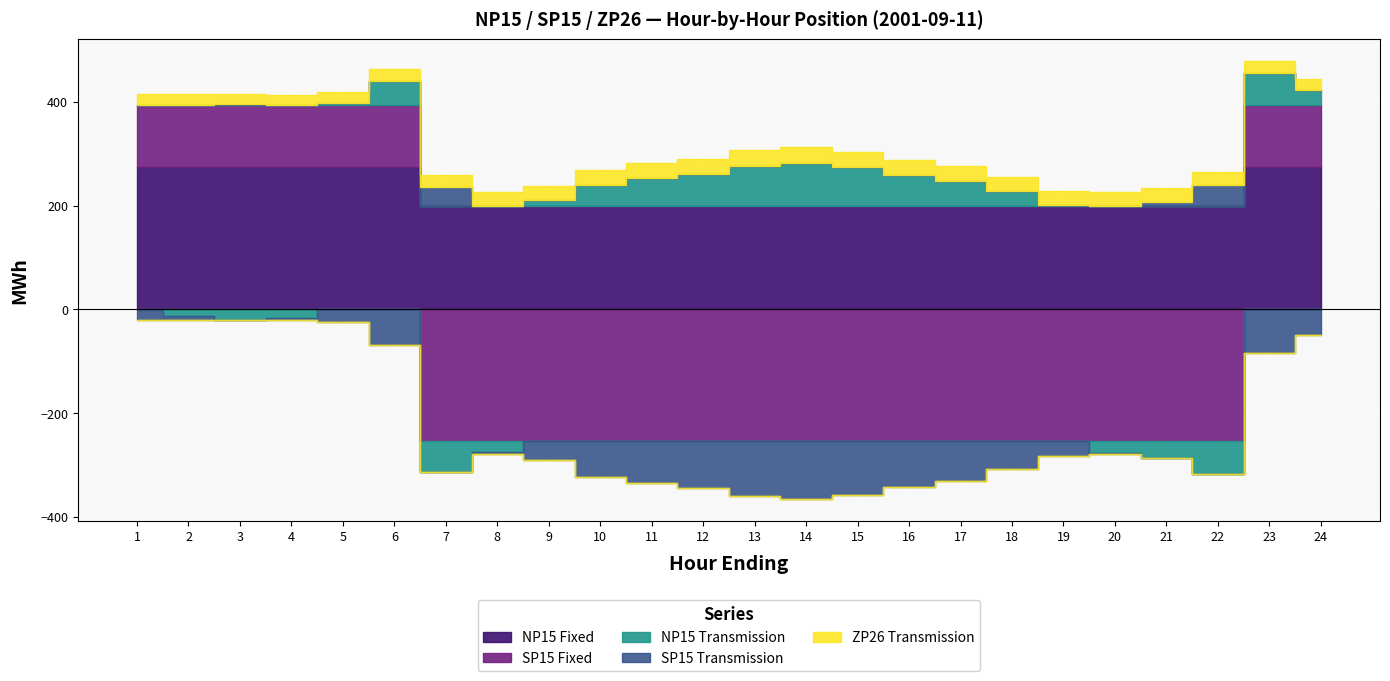

What is the value of the SP15 Transmission point at the 11th from the left?

-81.8